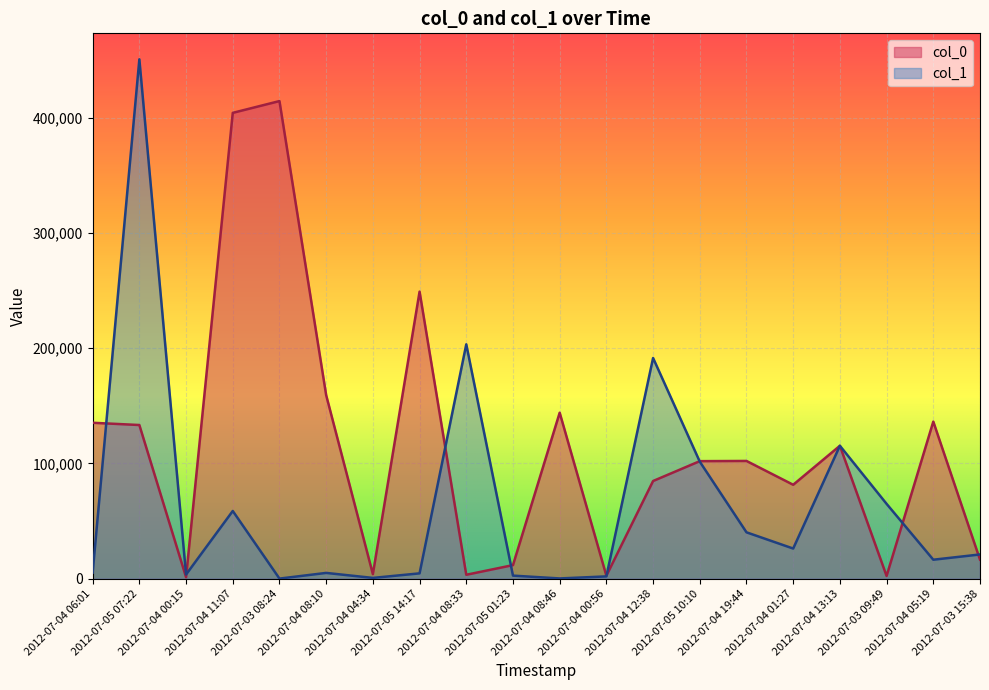

How many times do col_0 and col_1 cross each other?

8